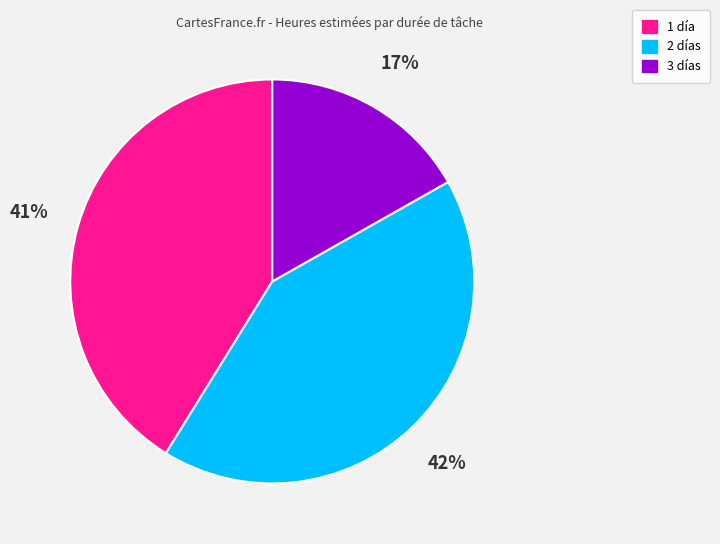

To the nearest percent, what is the difference between the largest and smallest slice percentages?

25%